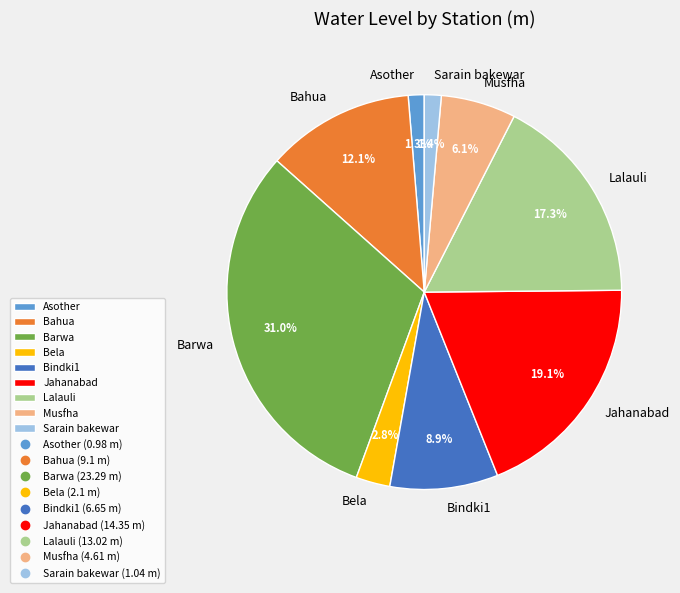

To the nearest percent, what portion does Lalauli represent?

17%